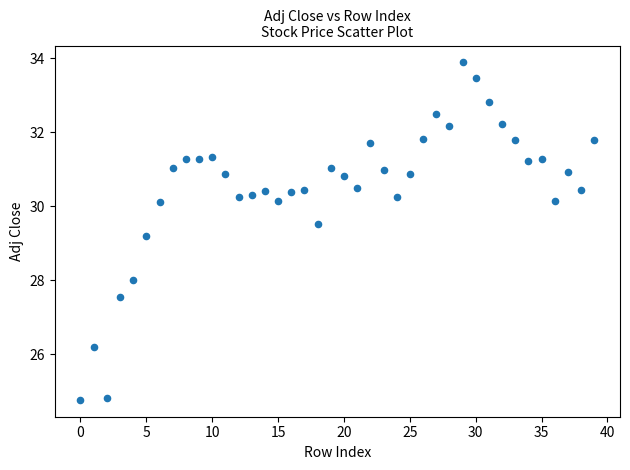

What is the range of Y values (max minus min)?

9.1